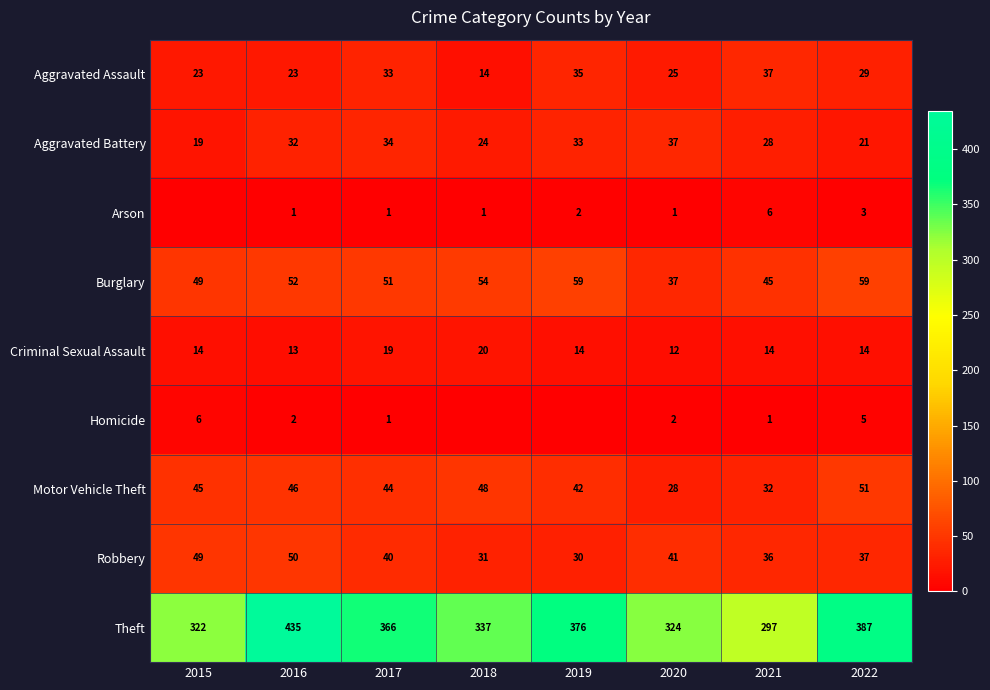

Which label corresponds to the largest value in the chart?

2016